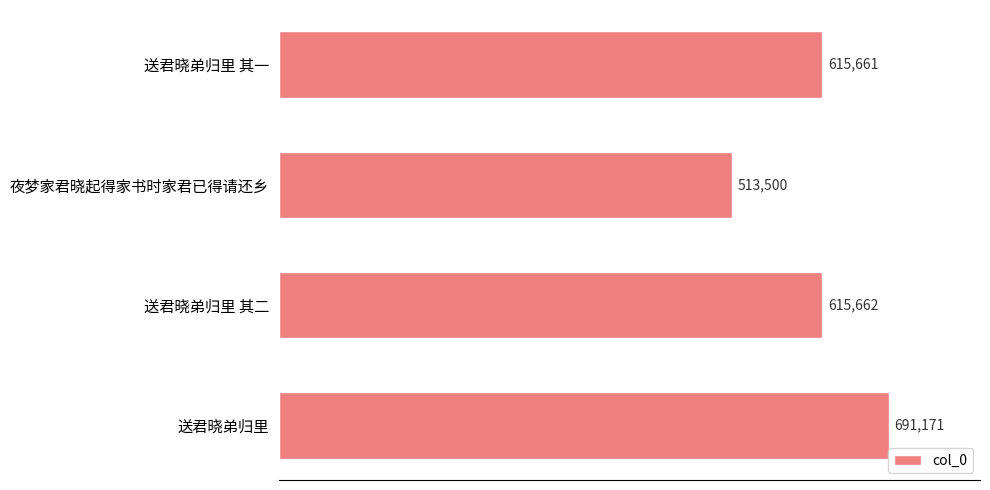

What is the change in value from 送君晓弟归里 其一 to 夜梦家君晓起得家书时家君已得请还乡?

-102161